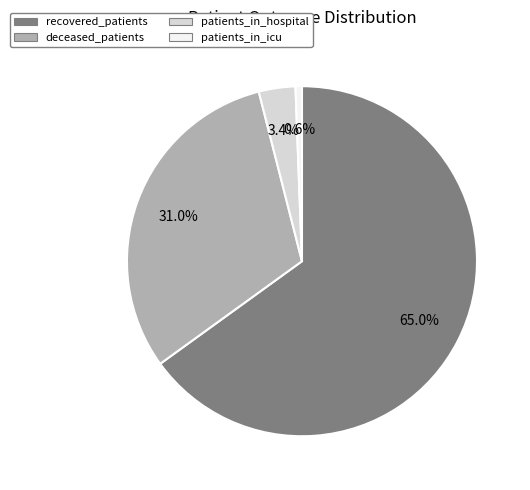

Rank the categories by value from lowest to highest.

patients_in_icu, patients_in_hospital, deceased_patients, recovered_patients